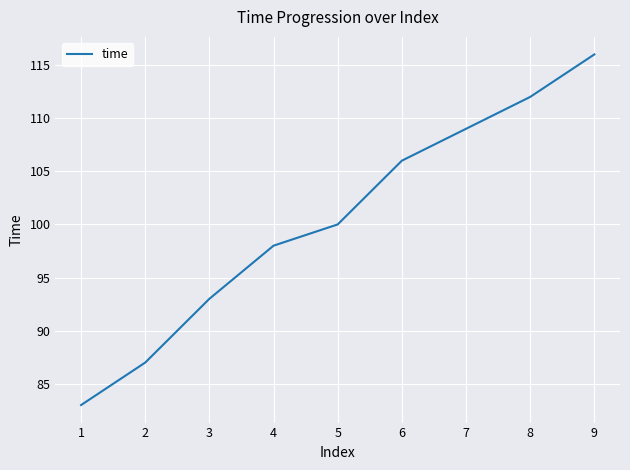

Does the chart display data point markers on the line(s)?

No